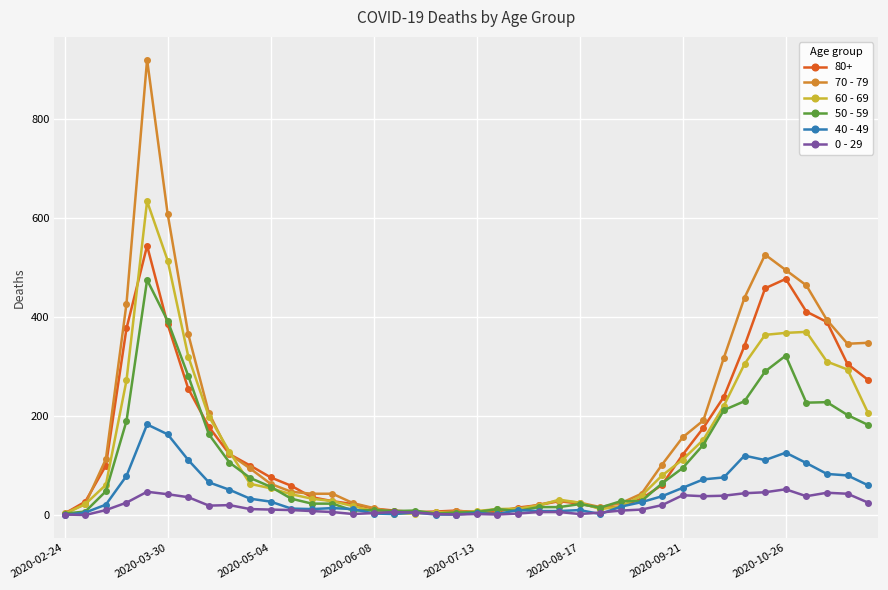

What are all the series names shown in the legend?

80+, 70 - 79, 60 - 69, 50 - 59, 40 - 49, 0 - 29